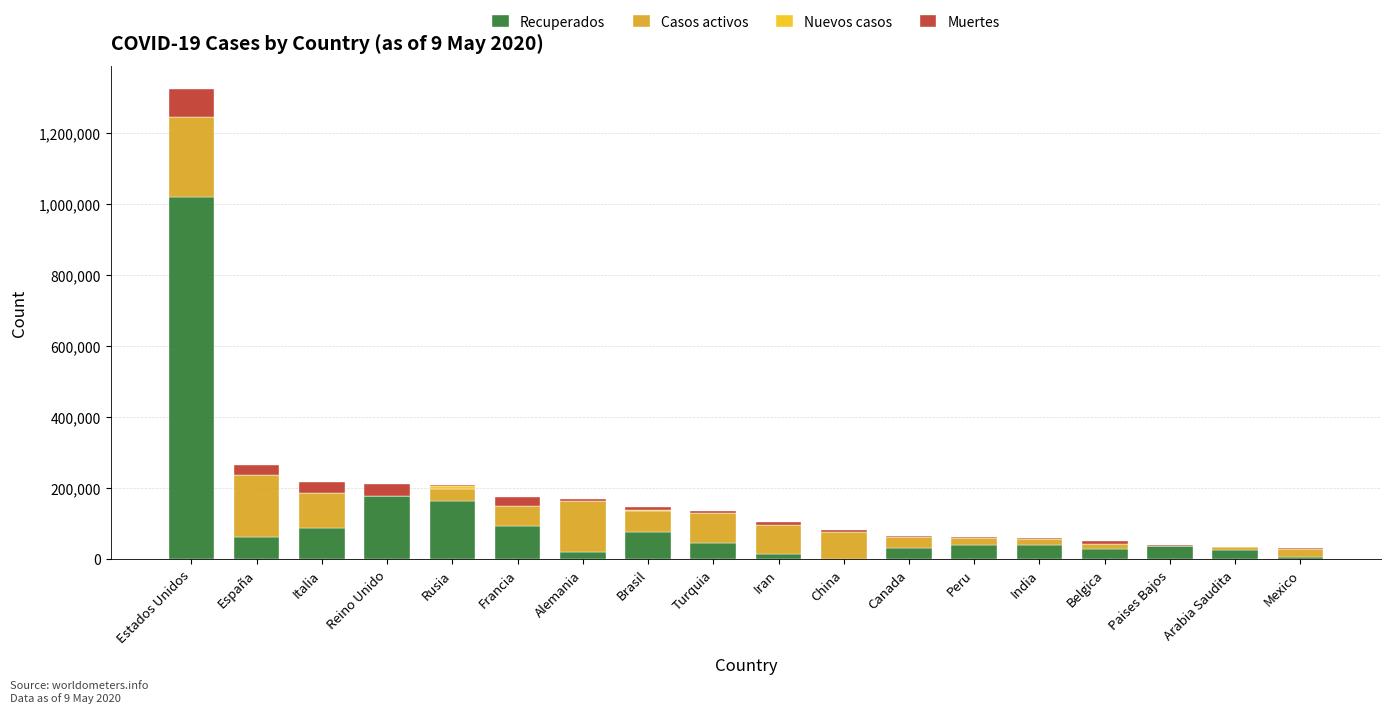

At which category is the sum across all series the highest?

Estados Unidos